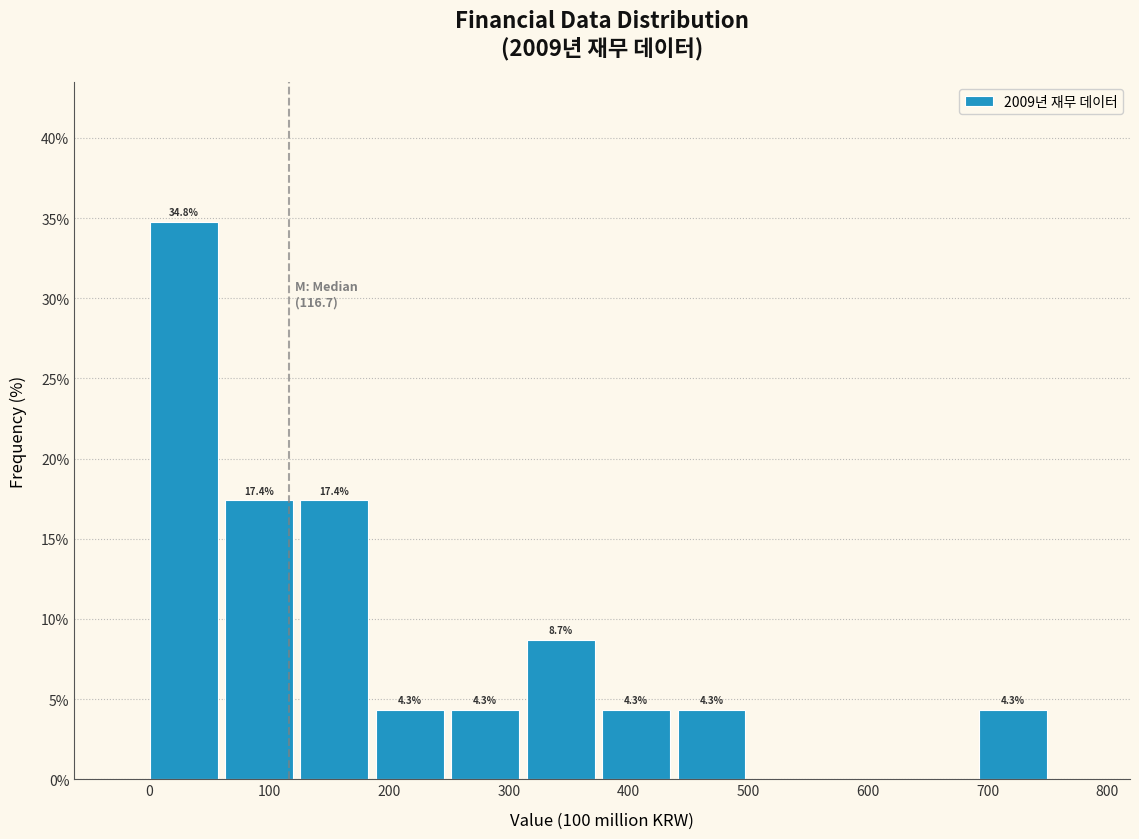

Which range on the x-axis has the tallest bar?

0 to 60